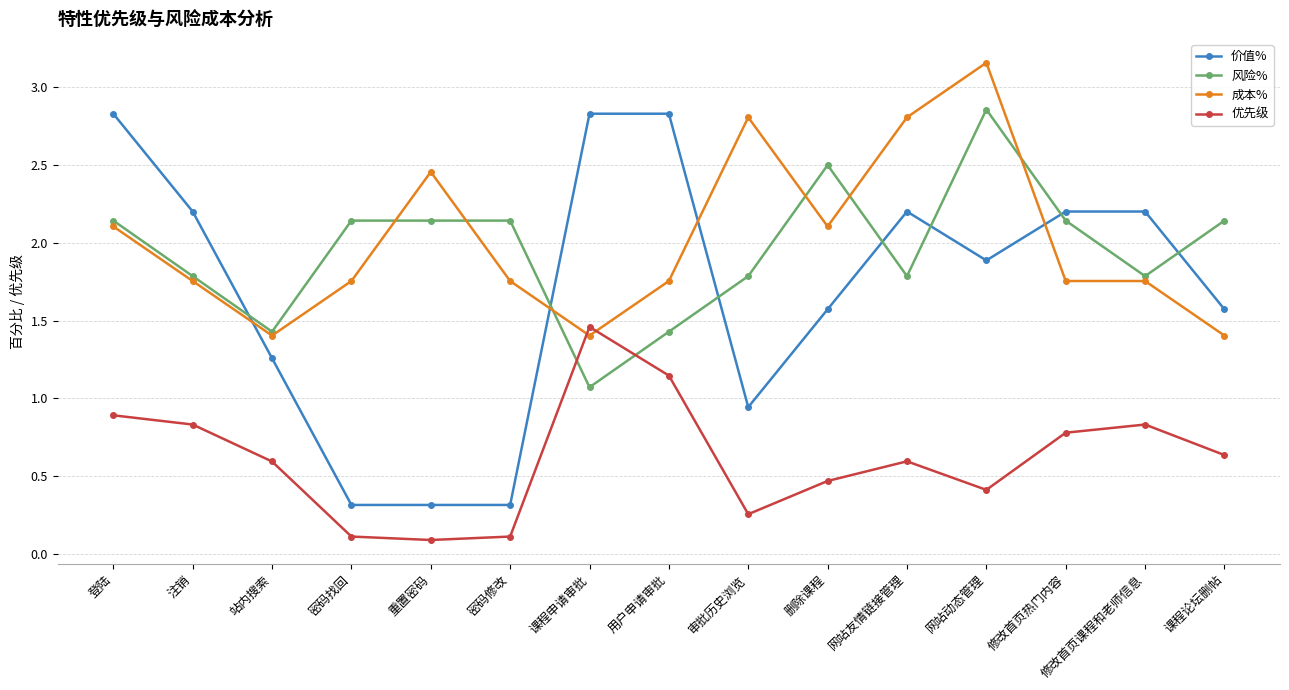

True or false: 价值% and 优先级 cross at least once.

False